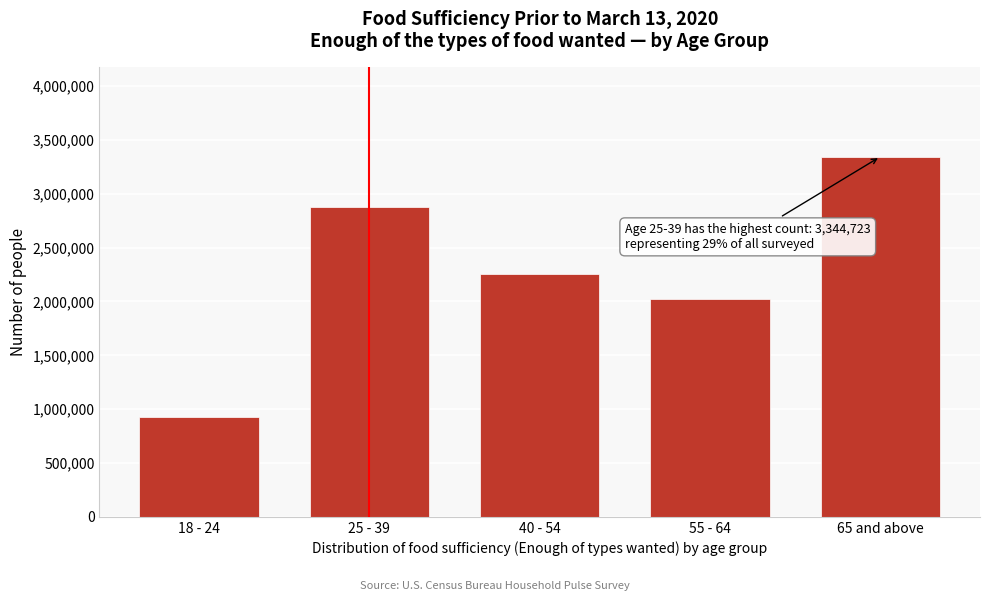

Reading left to right, what are all the values shown in this chart?

926135	2880289	2255014	2020968	3344723